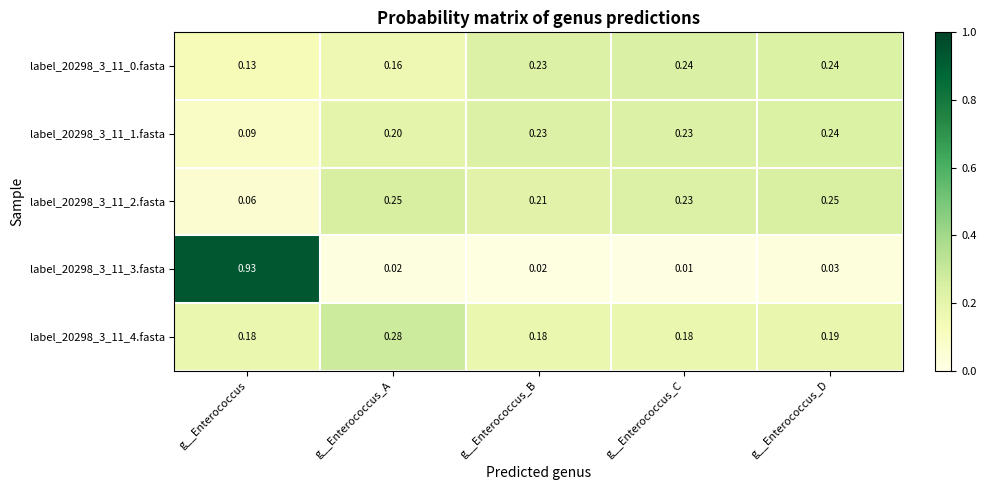

At which category does the chart reach its minimum across all series?

g__Enterococcus_C